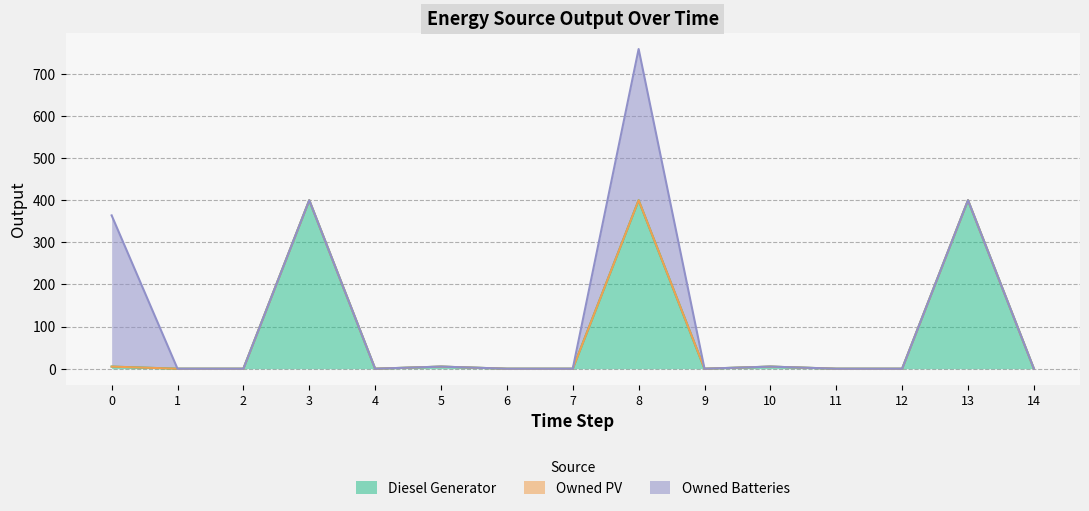

Which category has the highest value across all series?

3